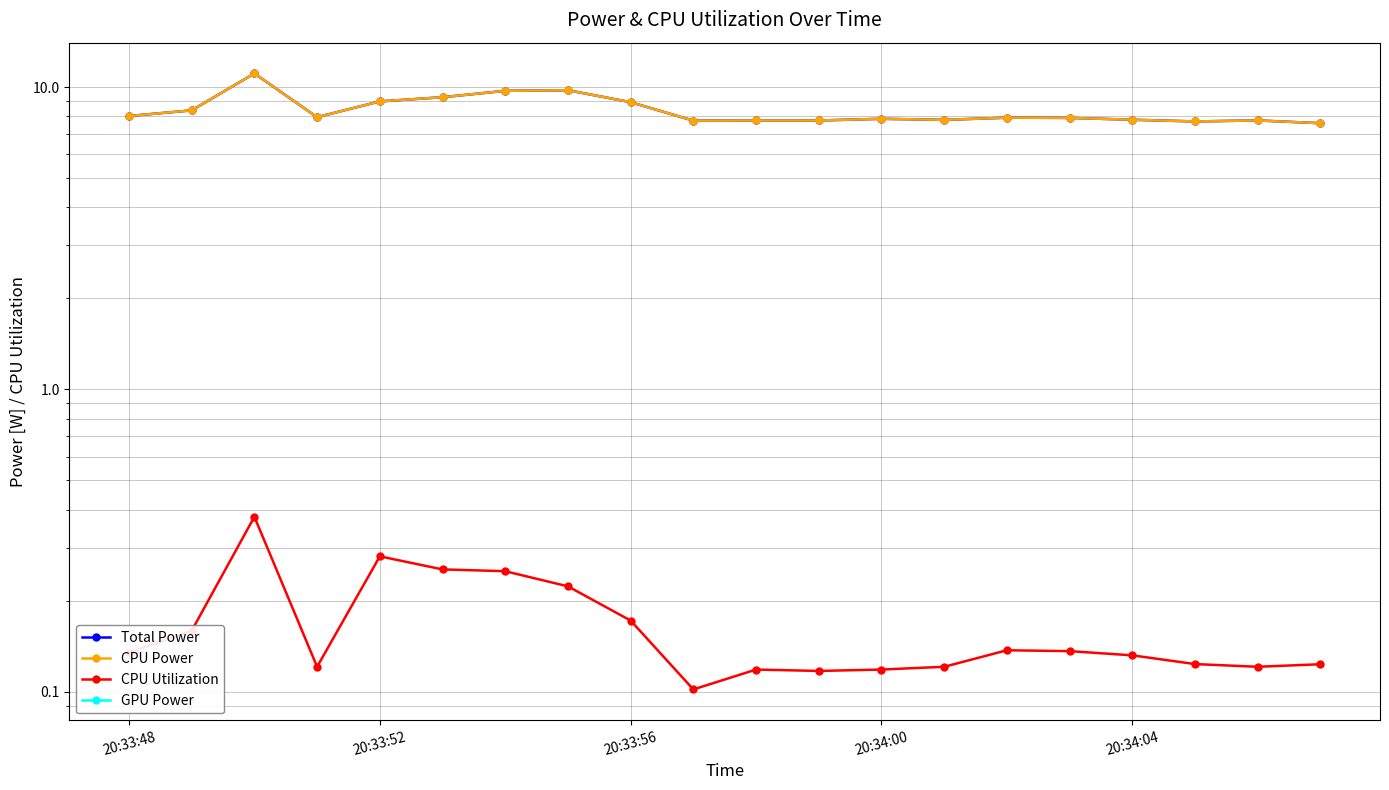

Is it true that CPU Power equals 2.1 at 13?

False